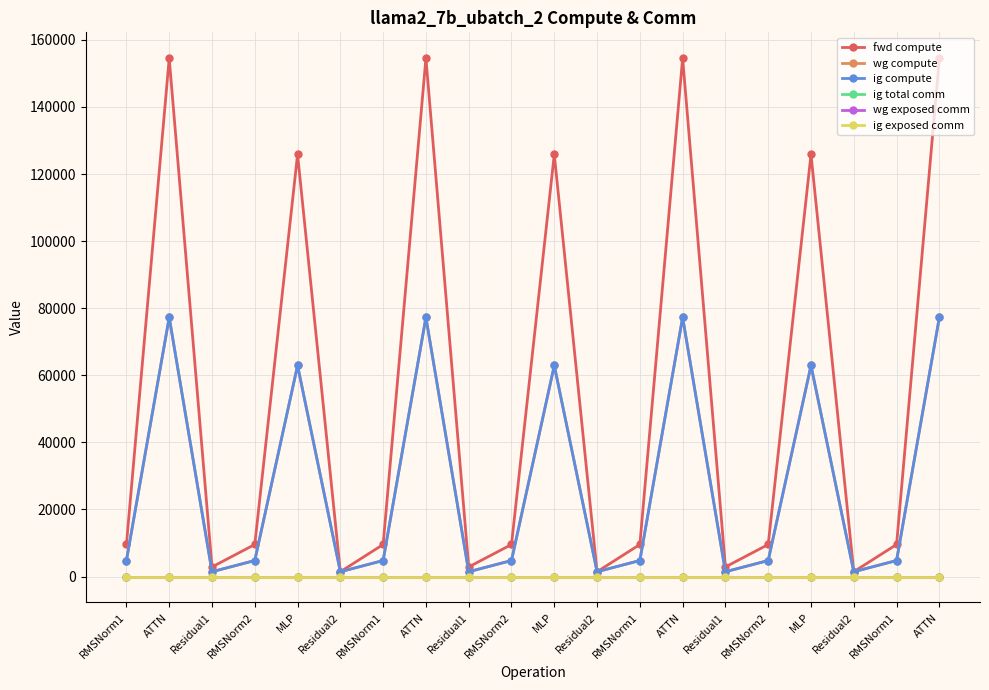

What is the label of the 20th point from the right?

RMSNorm1